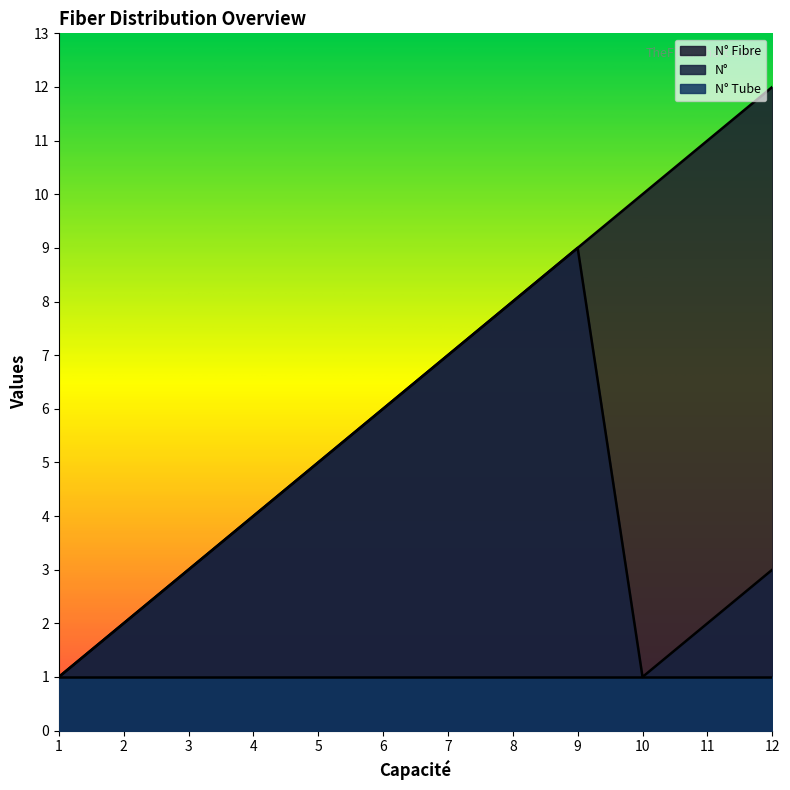

How many lines are shown in the chart?

3